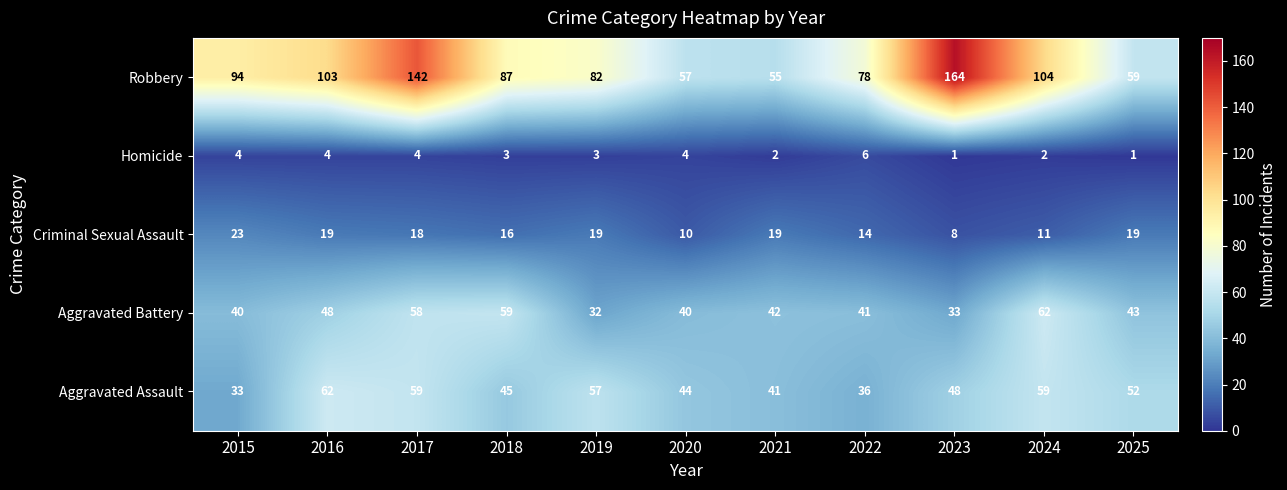

At which label does Aggravated Battery first exceed 42?

2016